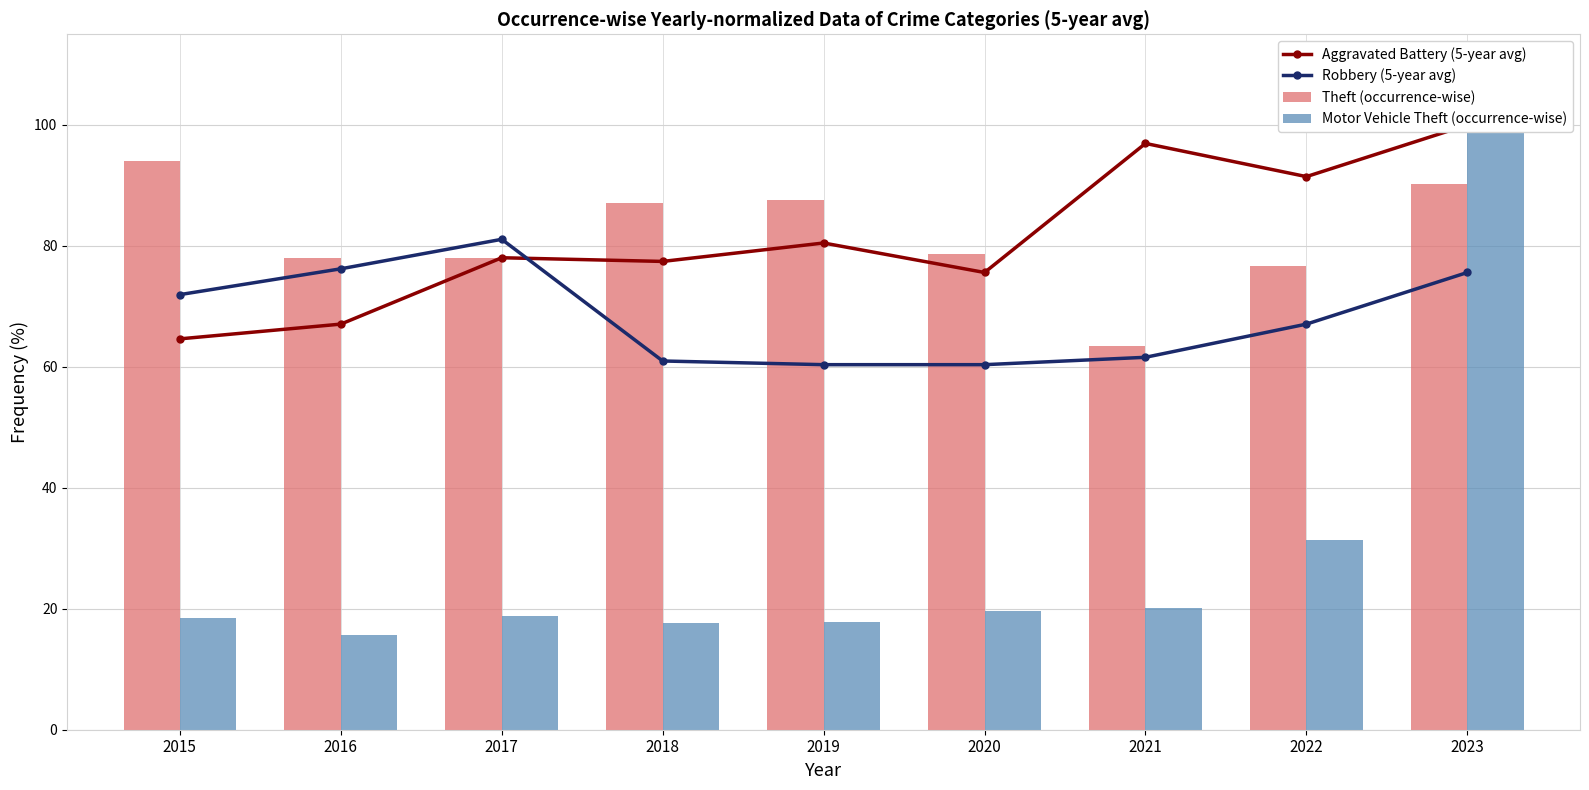

Which category has the lowest value in the Motor Vehicle Theft (occurrence-wise) series?

2016